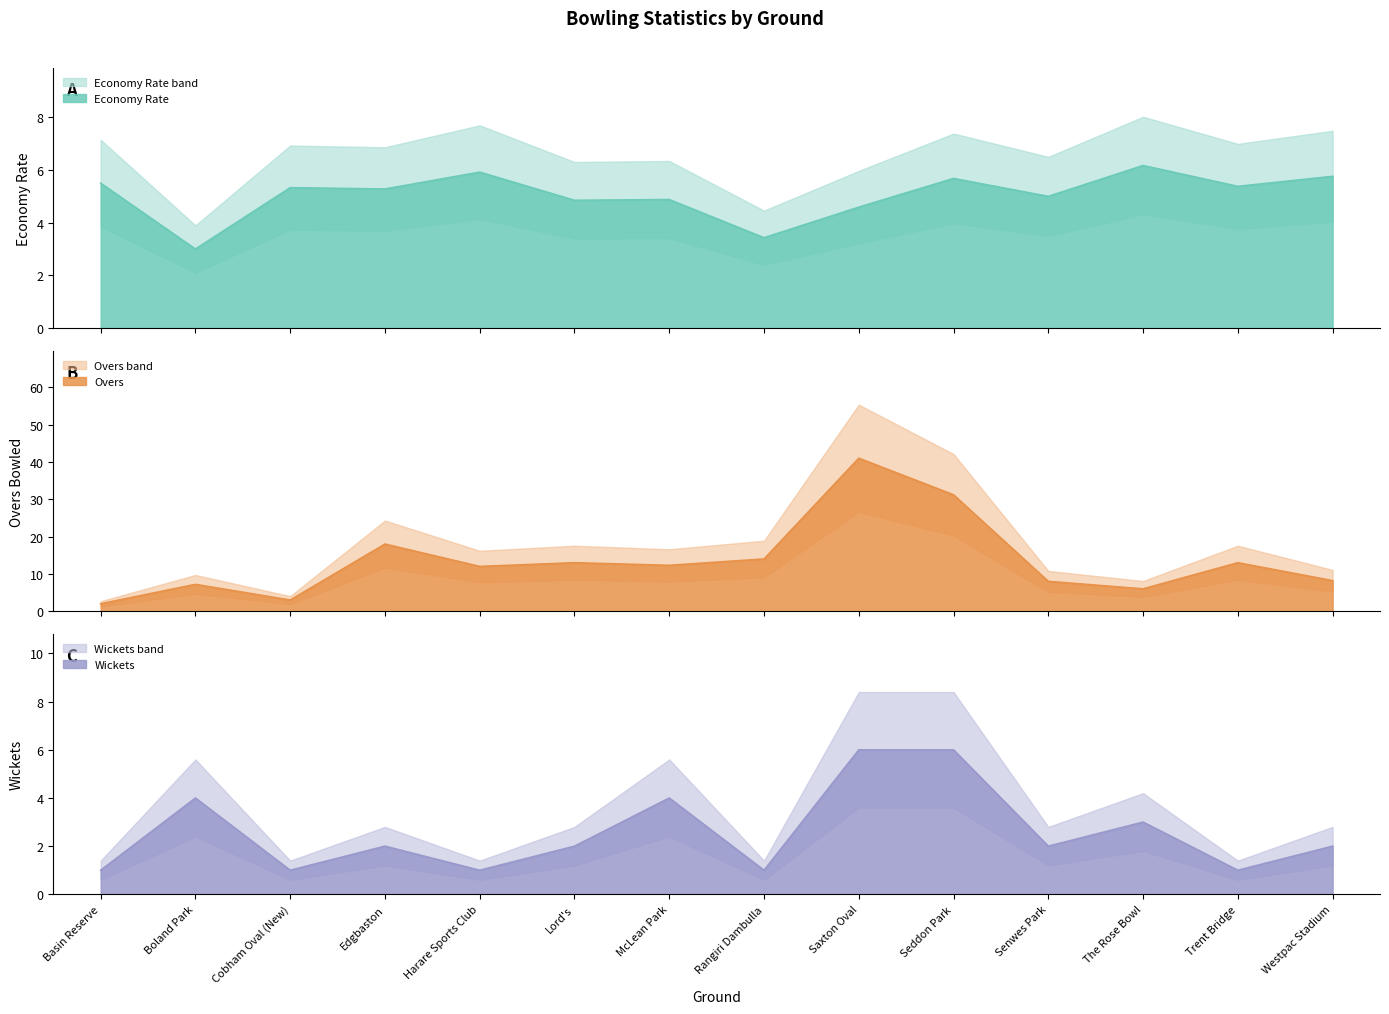

How many lines are shown in the chart?

3